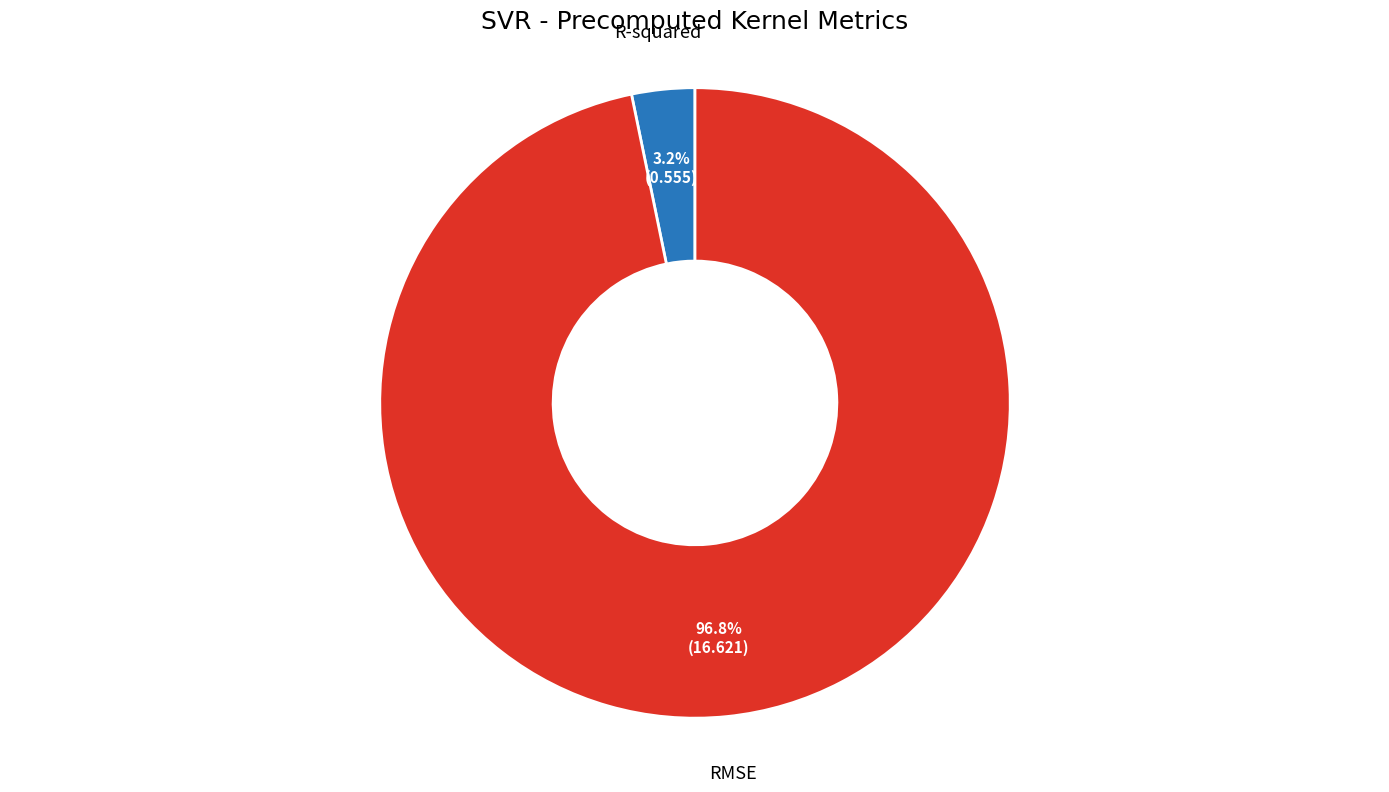

Does any single category account for the majority?

Yes